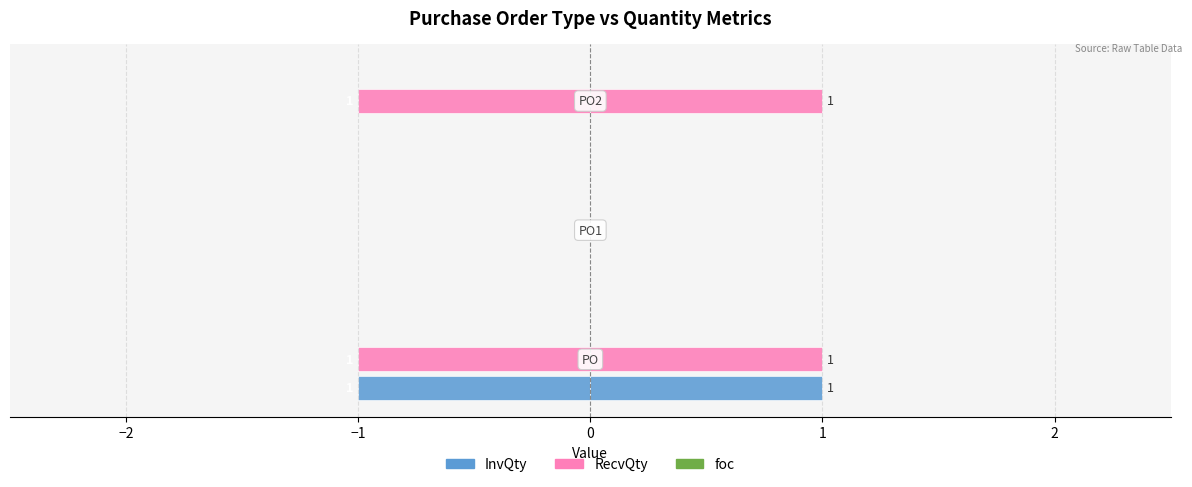

What is the value of the RecvQty bar at the 1st from the left?

-1.0